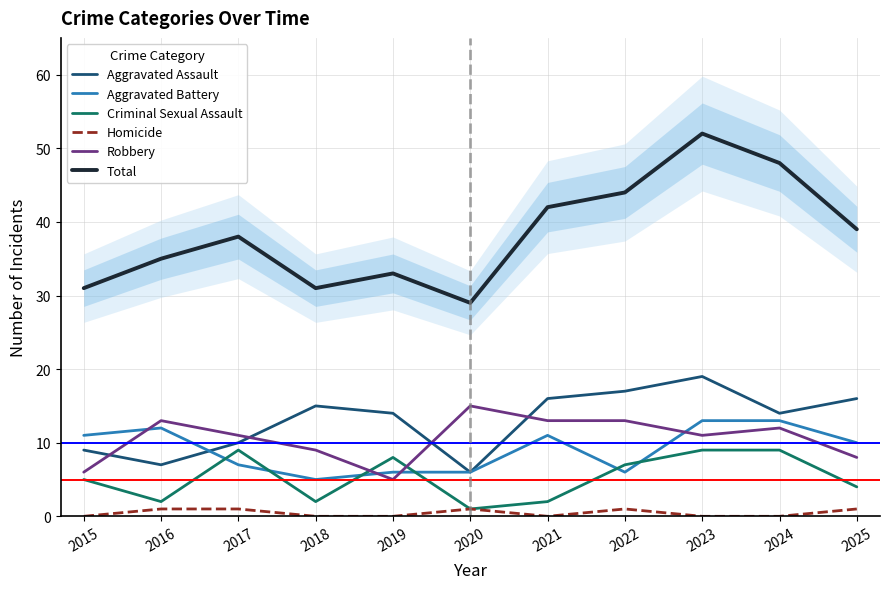

The Homicide series shows 1 at 2017. True or false?

True